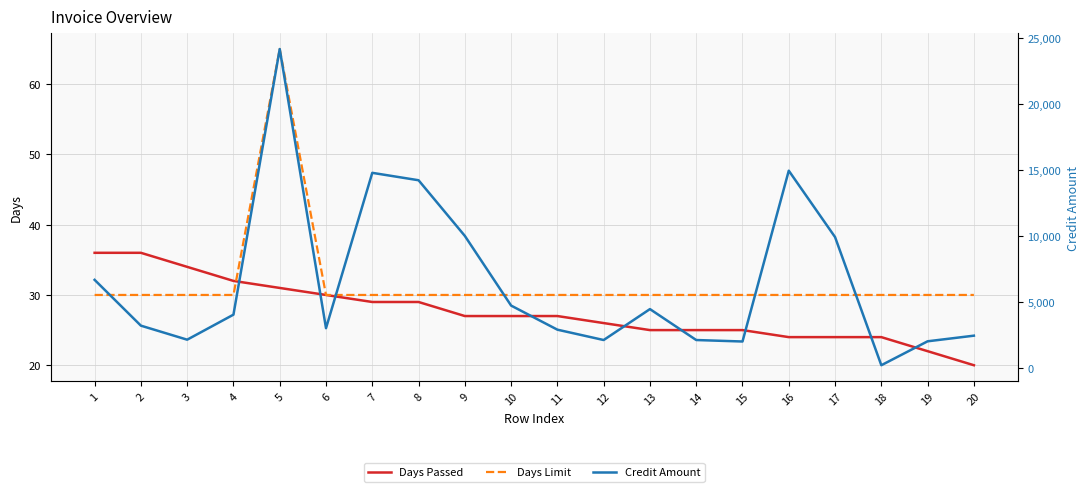

Between which two adjacent categories do Days Passed and Days Limit first intersect?

4 and 5